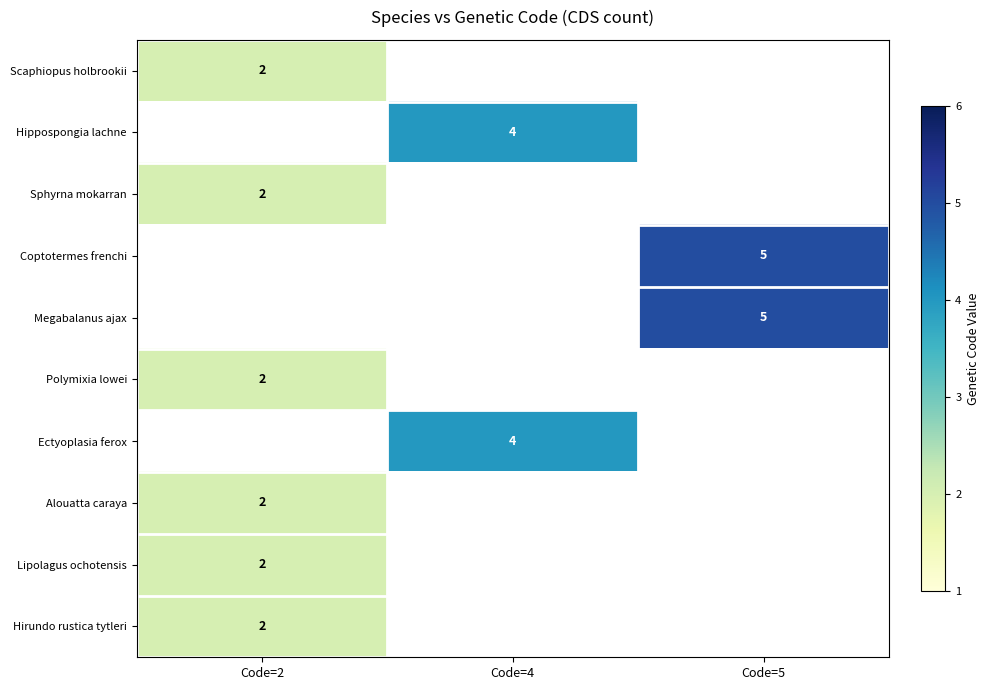

Which category has the lowest value in the row_6 series?

Code=2